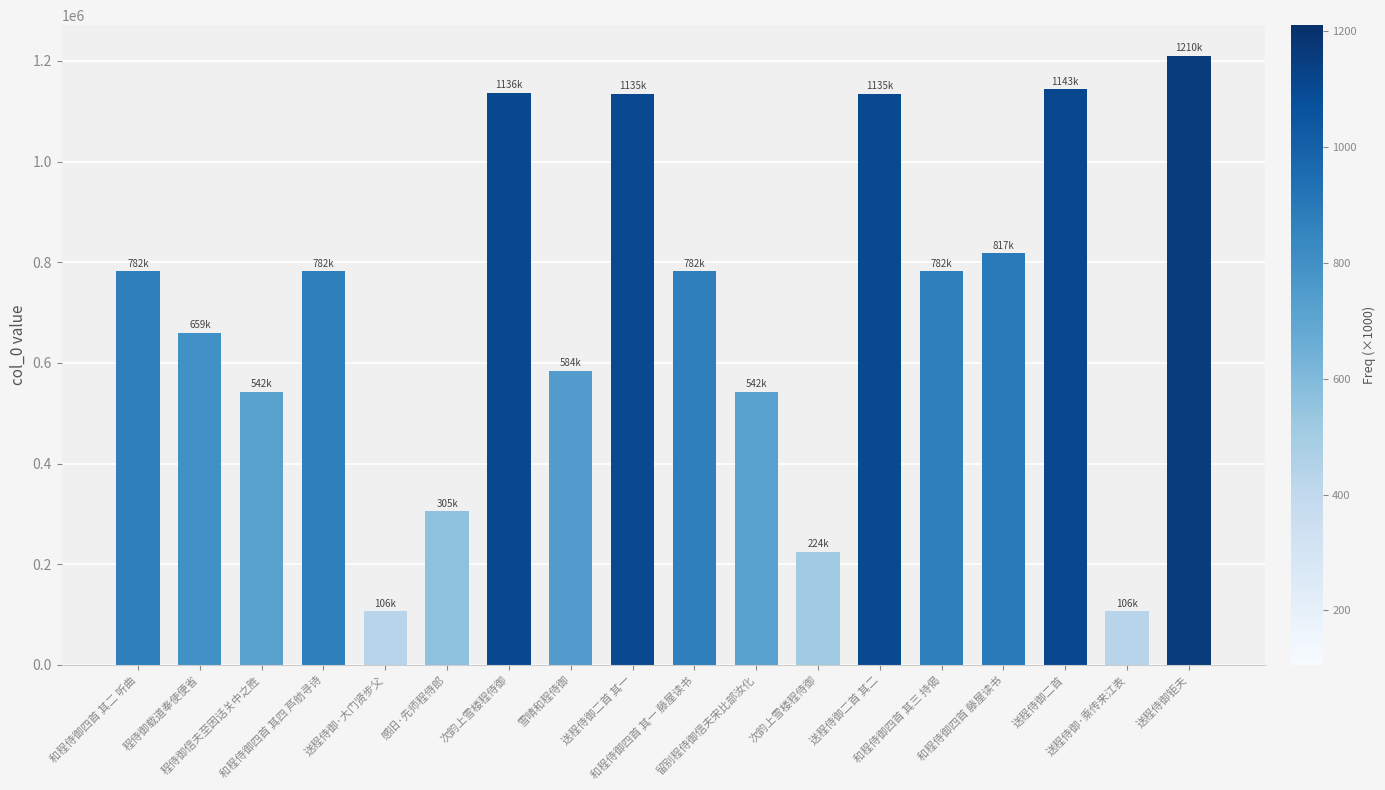

Are the bars horizontal?

No